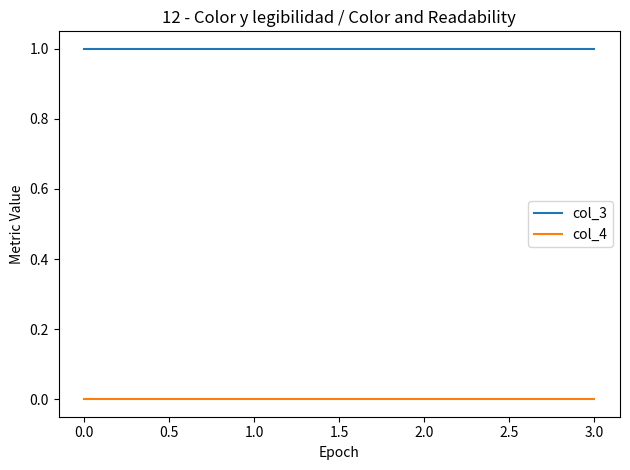

Is it true that col_4 equals 0 at 1.0?

True